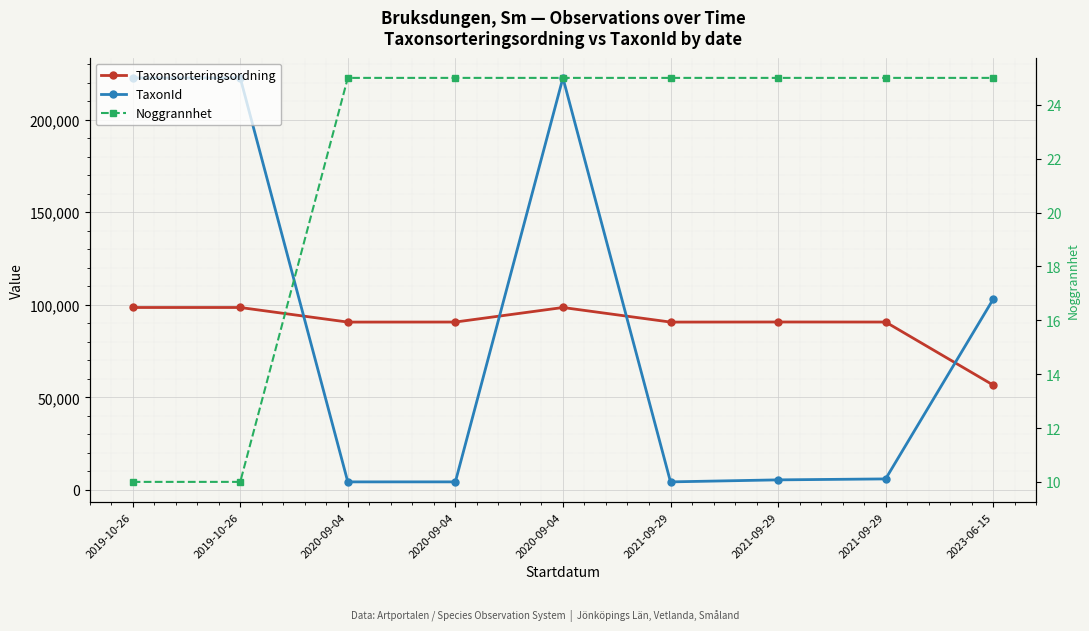

The value of TaxonId at 2023-06-15 is 103012. True or false?

True